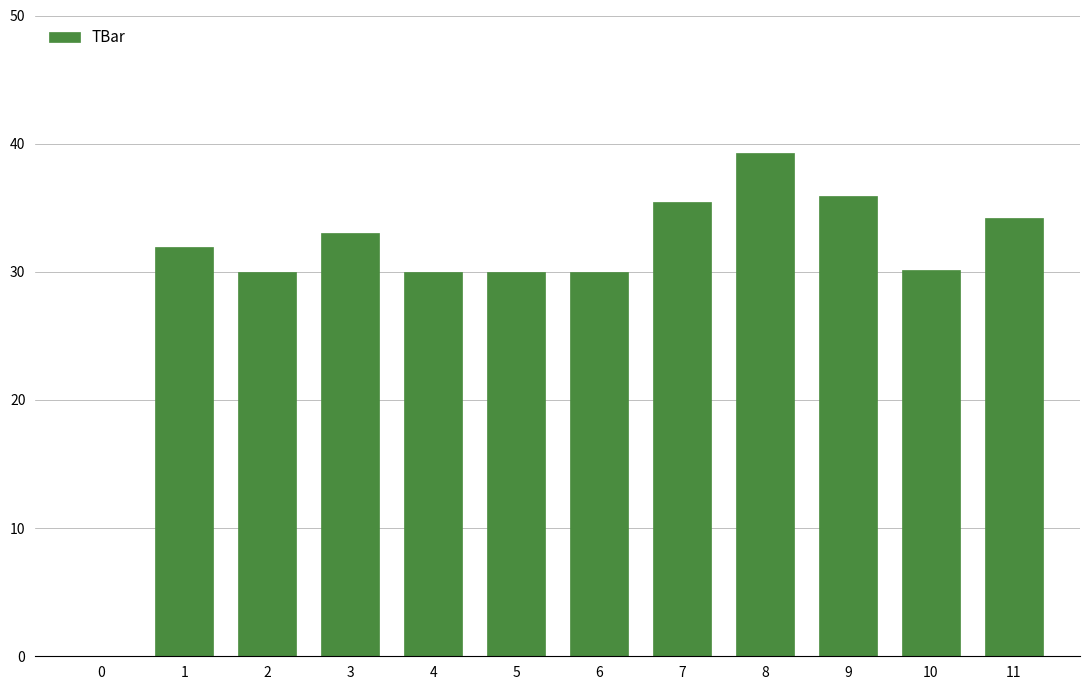

Does the chart contain stacked bars?

No